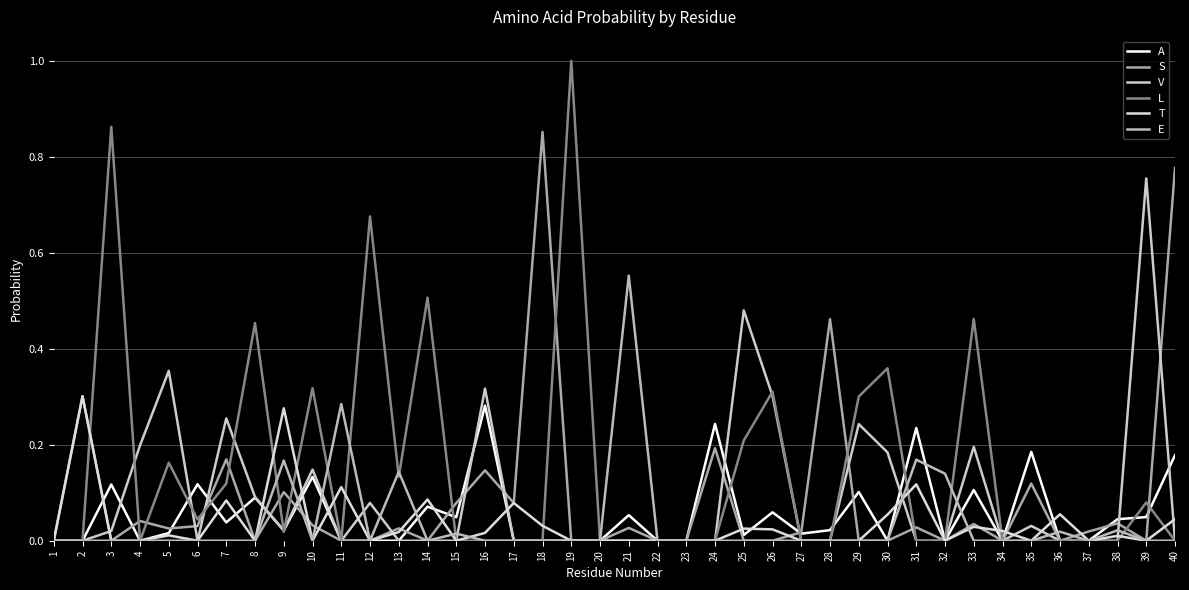

Is this an area chart (filled region under the line)?

No